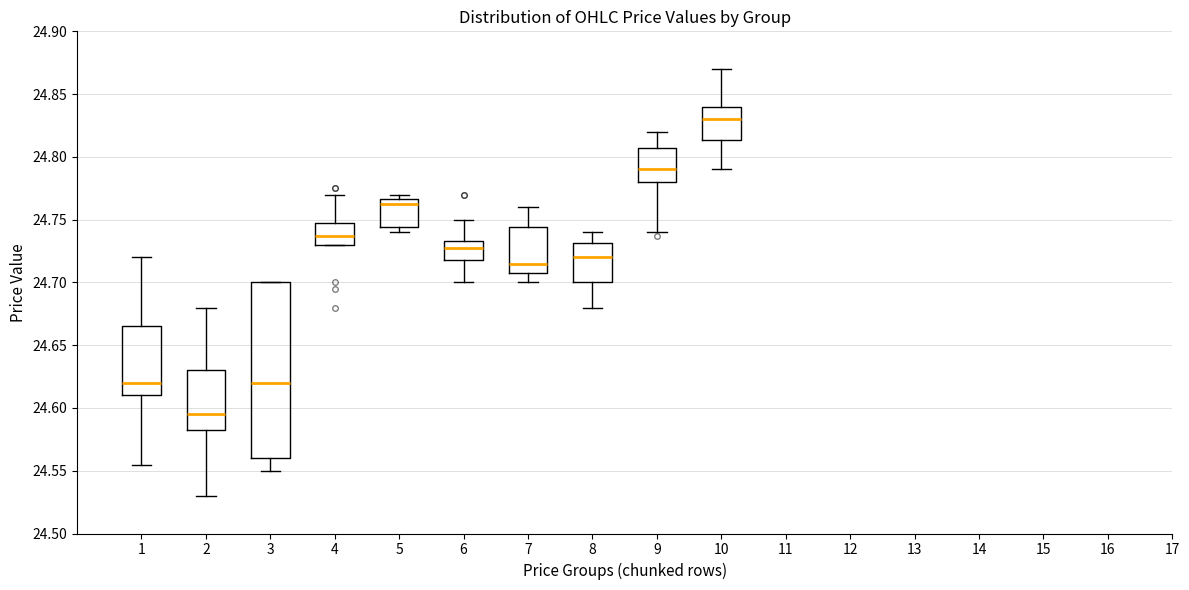

Where is the upper edge of the box at x = 5 on the y-axis? The values are not printed on the chart, so give them approximately, as read against the axis.

24.765